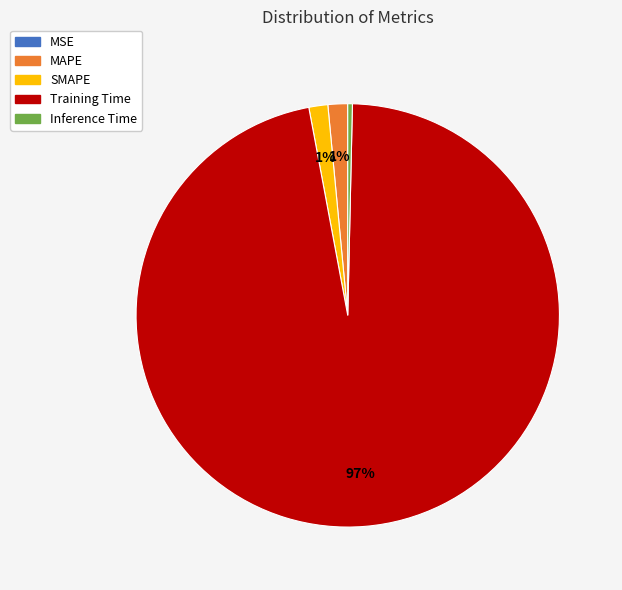

Which slice represents more than half of the pie?

Training Time